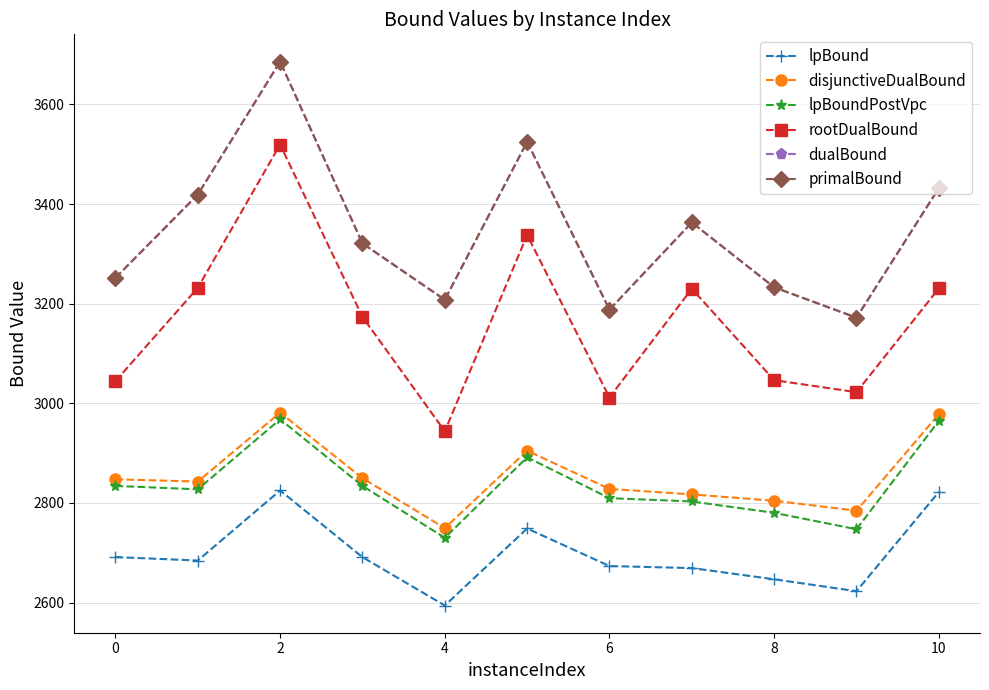

What is the average value of the dualBound series?

3345.2